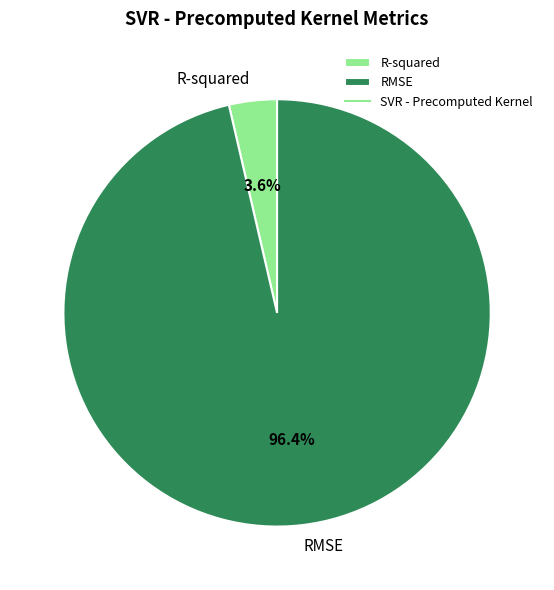

Which has a higher value, RMSE or R-squared?

RMSE